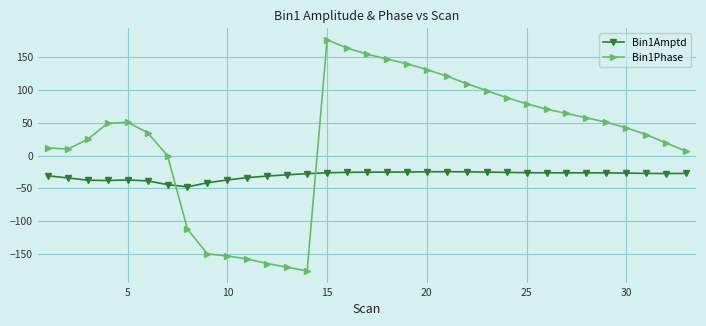

True or false: Bin1Phase has more than 1 interior local peaks.

True